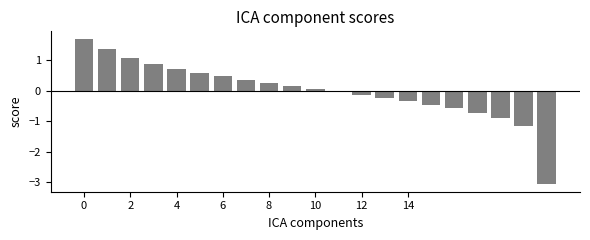

What is the value of the 3rd bar from the left?

1.1